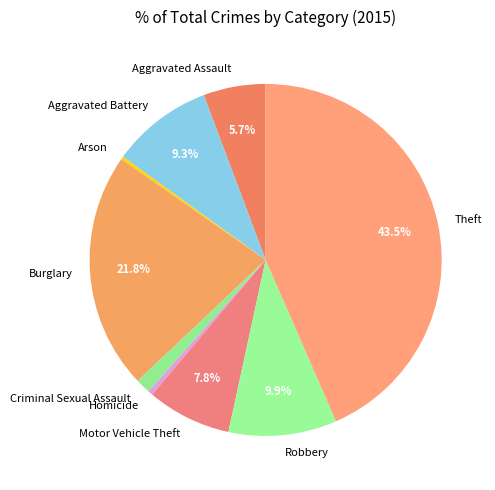

Which category has the biggest portion of the pie?

Theft